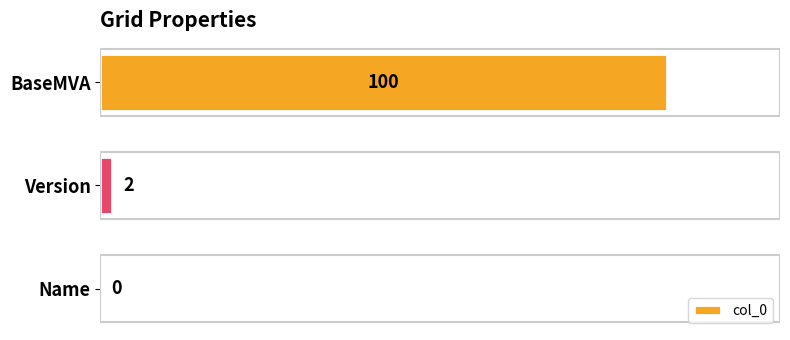

The value at Name is -34. True or false?

False